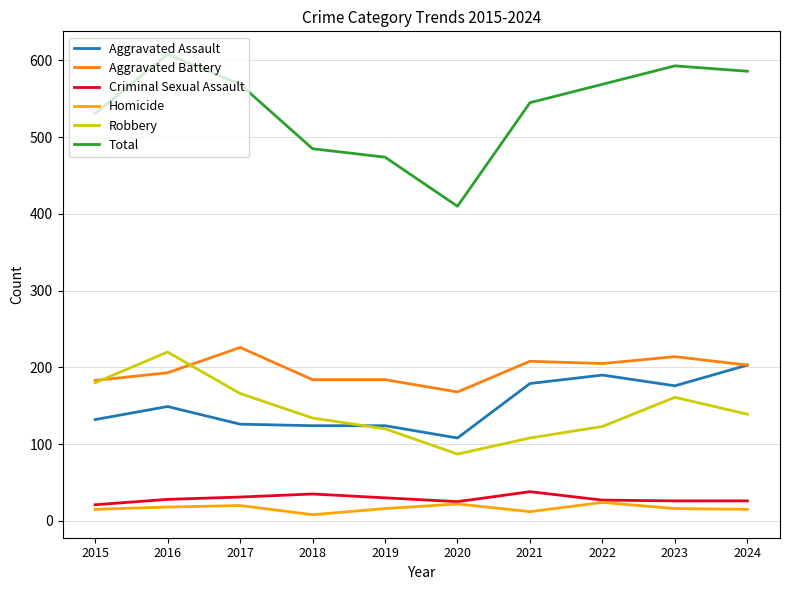

What is the total value across all series at 2023?

1186